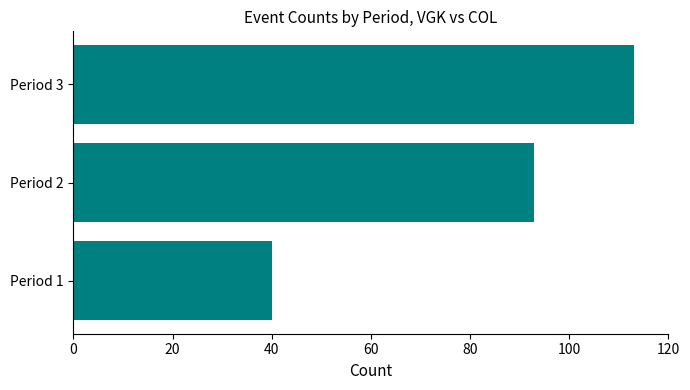

Reading bottom to top, list all the values displayed in this chart.

Period 1=40	Period 2=93	Period 3=113